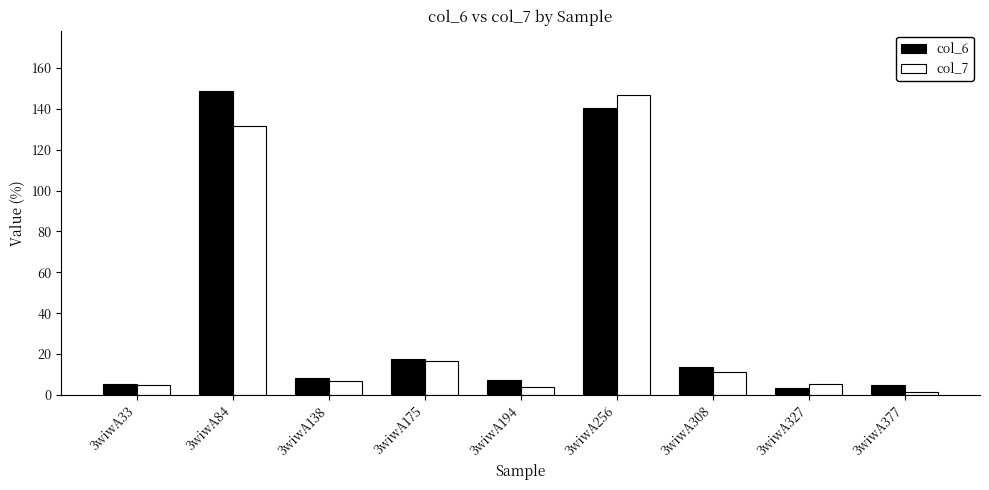

How many distinct data groups are displayed?

2